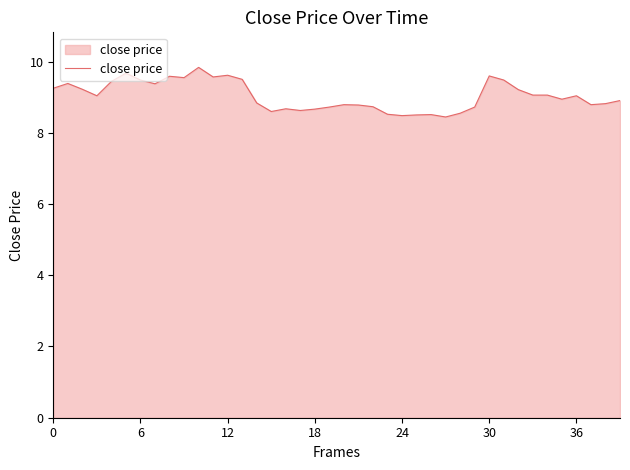

What is the minimum value shown in the chart?

8.4